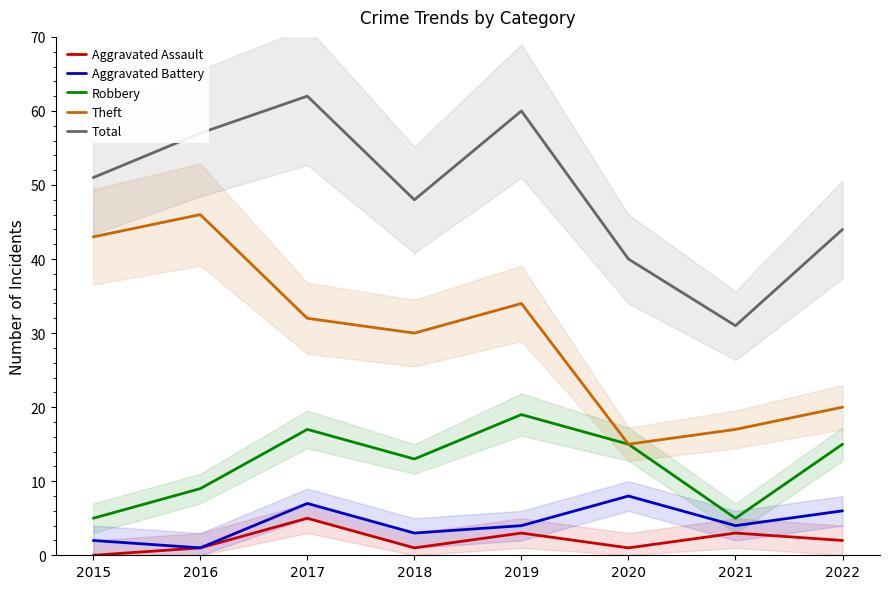

Where is the first local maximum for Aggravated Assault?

2017